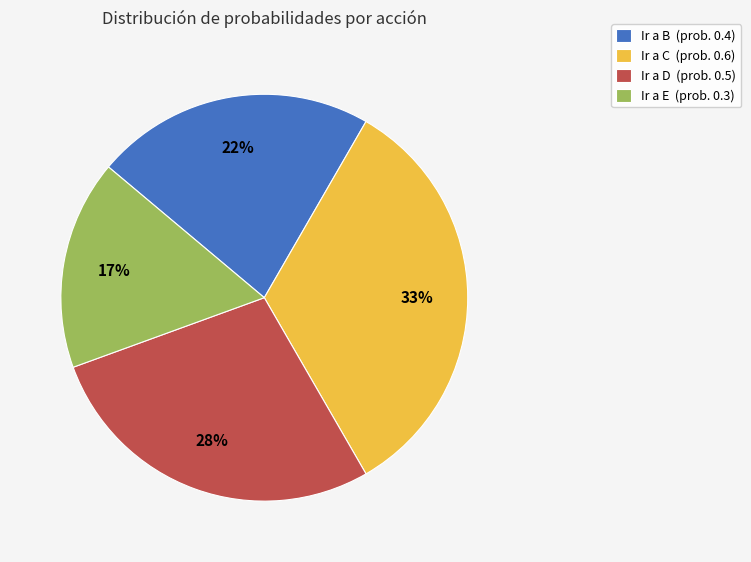

What is the ratio of the value at Ir a E (prob. 0.3) to the value at Ir a D (prob. 0.5)?

0.6